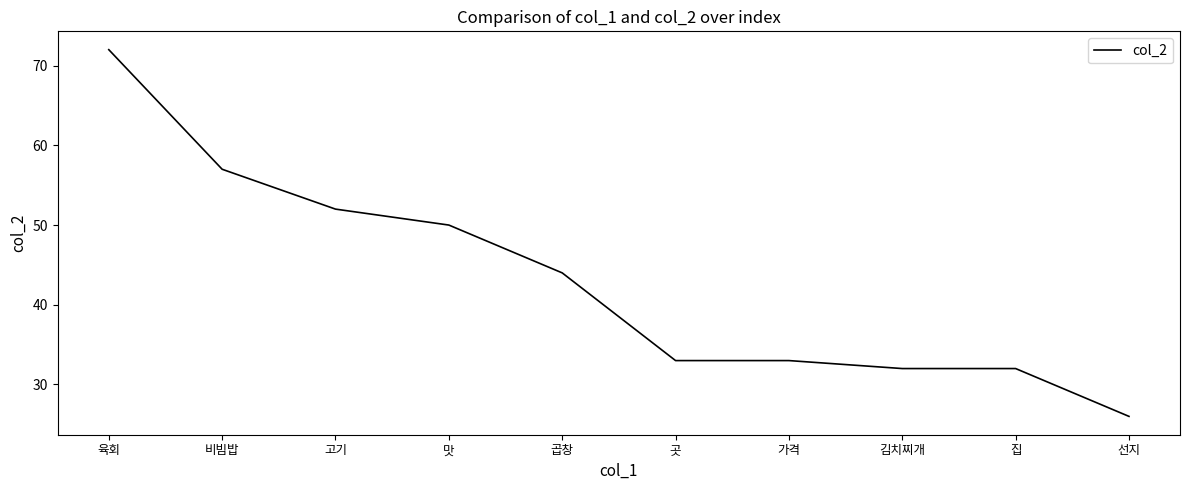

What is the sum of the values at 육회 and 맛?

122